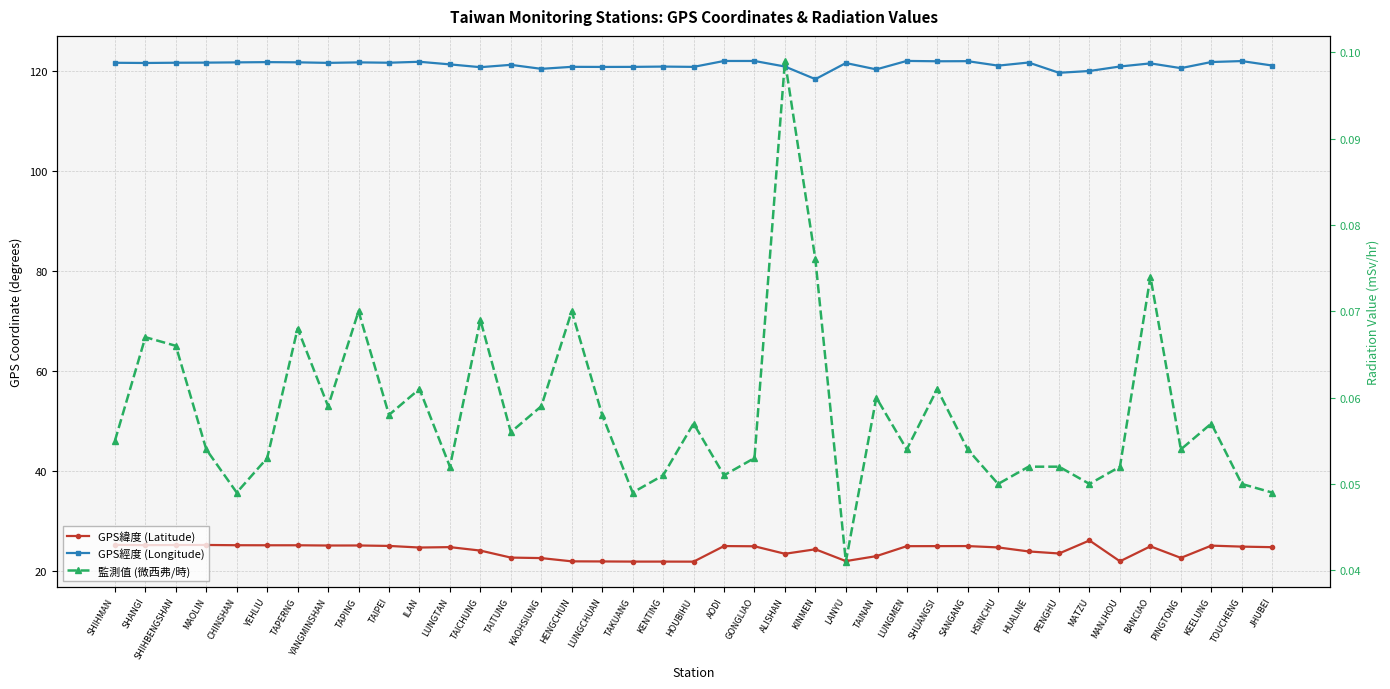

What is the value of the GPS緯度 (Latitude) point at the 3rd from the left?

25.3